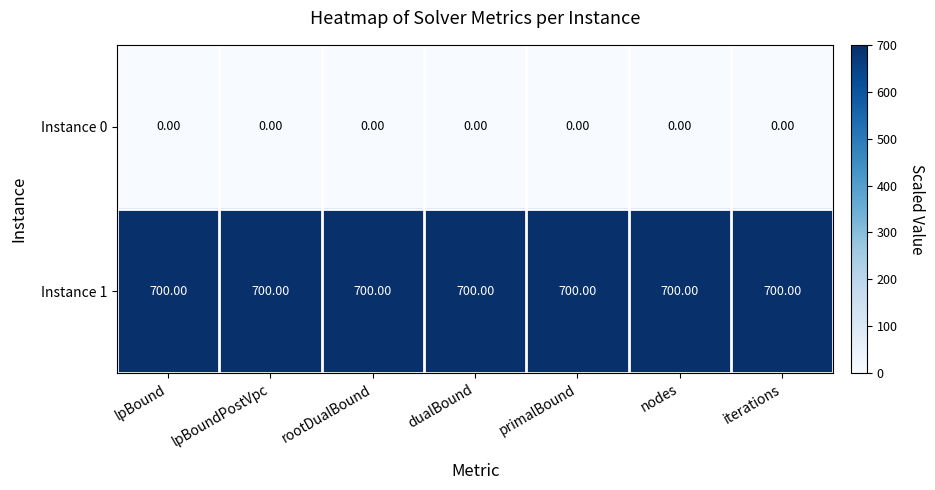

Rank the series at lpBound from highest to lowest value.

Instance 1, Instance 0